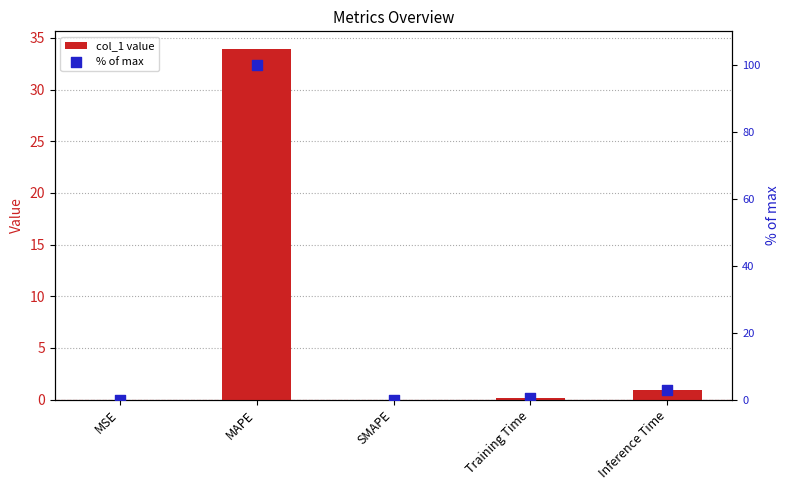

Which series has the largest total across all categories?

% of max